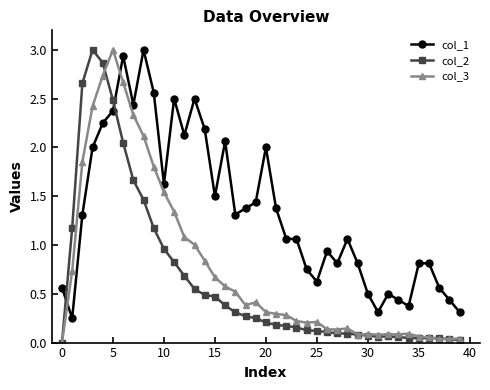

Rank the series by their average value, from highest to lowest.

col_1, col_3, col_2